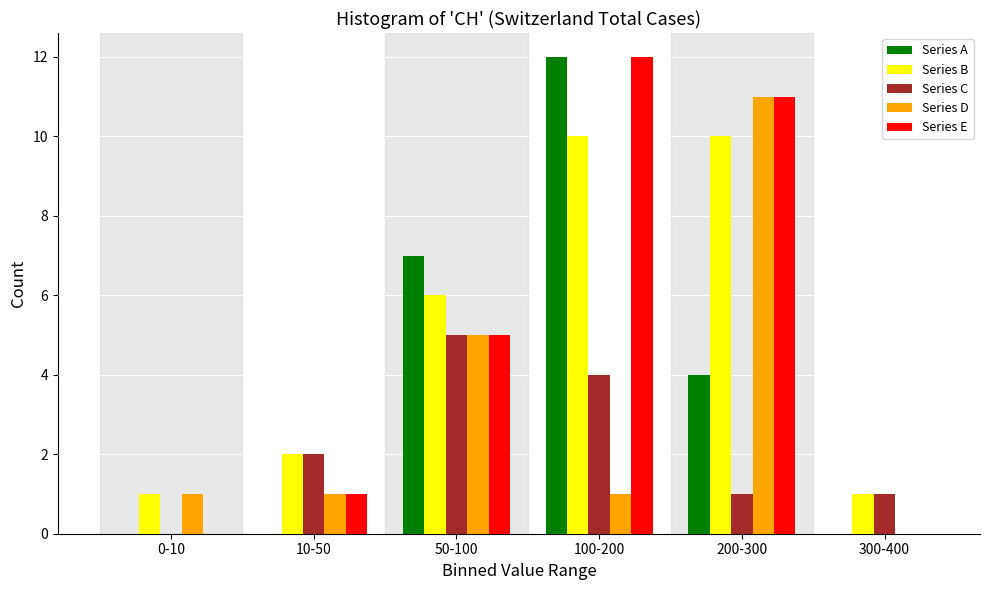

Reading left to right, list all the values displayed in this chart.

Series A: 0-10=0	10-50=0	50-100=7	100-200=12	200-300=4	300-400=0
Series B: 0-10=1	10-50=2	50-100=6	100-200=10	200-300=10	300-400=1
Series C: 0-10=0	10-50=2	50-100=5	100-200=4	200-300=1	300-400=1
Series D: 0-10=1	10-50=1	50-100=5	100-200=1	200-300=11	300-400=0
Series E: 0-10=0	10-50=1	50-100=5	100-200=12	200-300=11	300-400=0